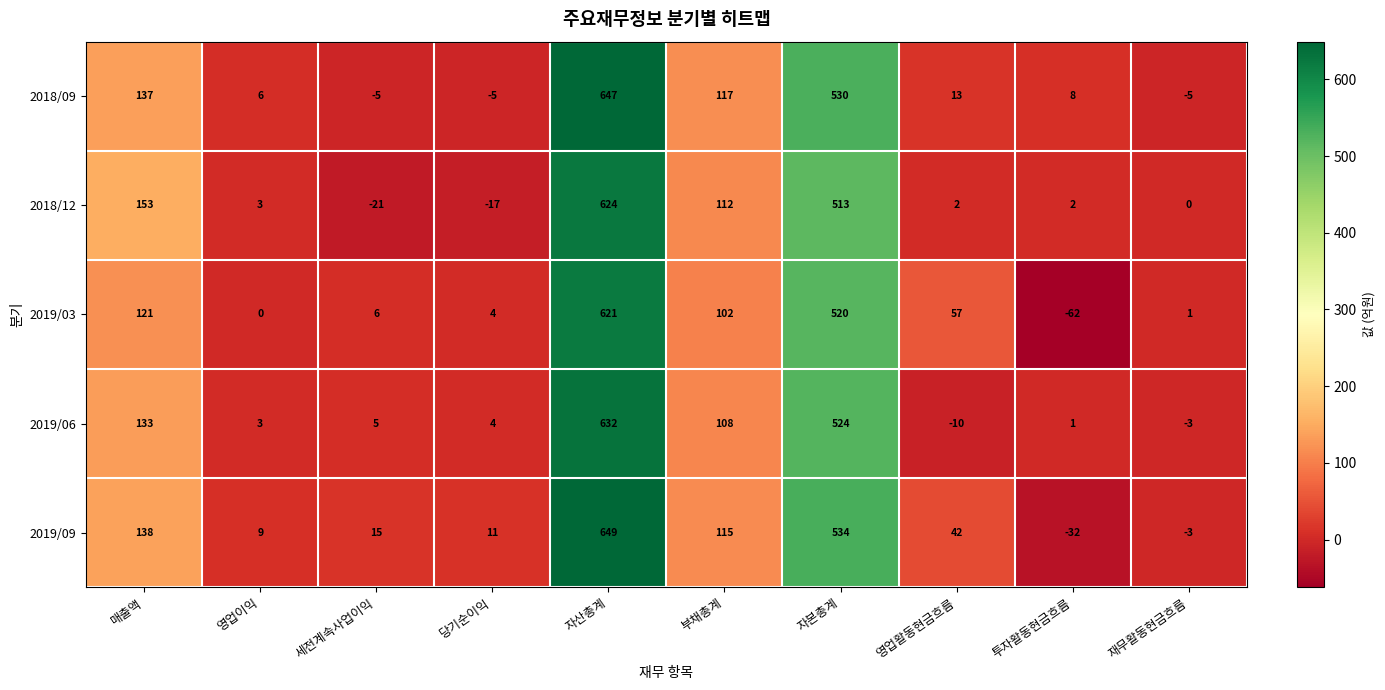

What is the sum of the 2019/06 values at 세전계속사업이익 and 영업이익?

8